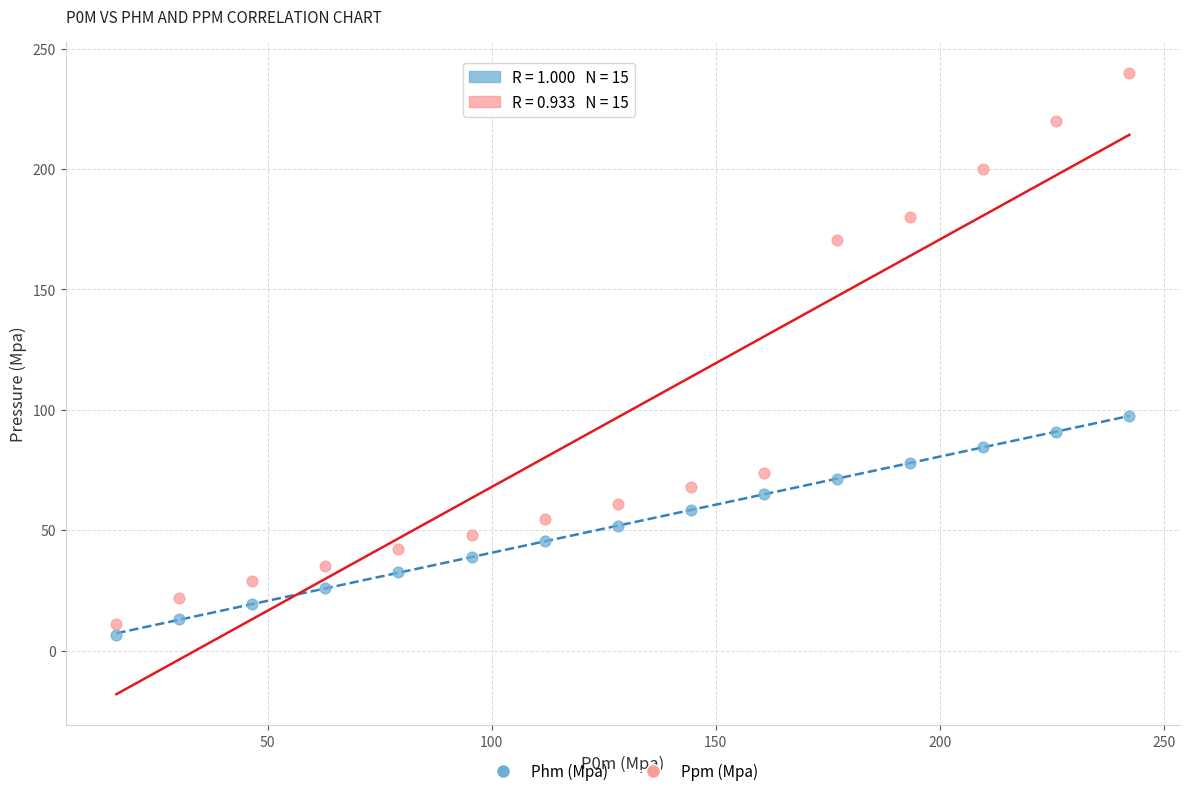

Which series contains the lowest Y value?

Phm (Mpa)